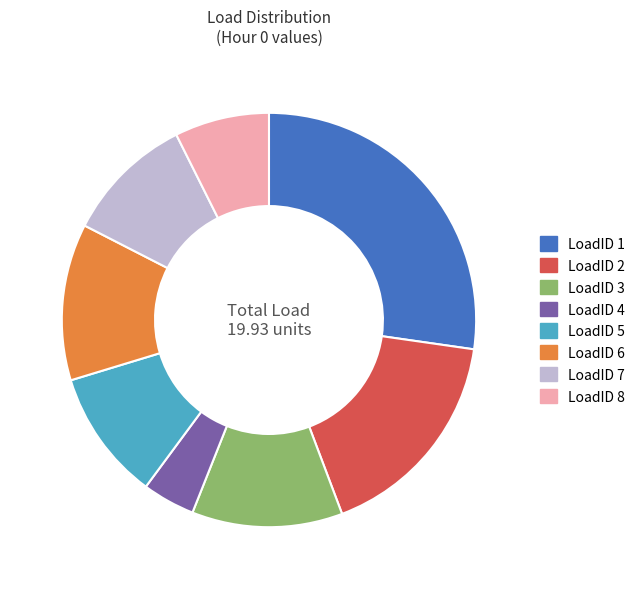

Is it true that LoadID 4 is 4% of the pie?

True